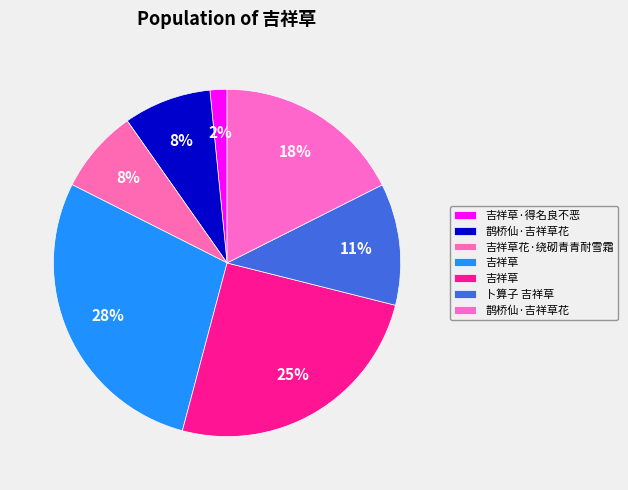

How many slices are in this pie chart?

7